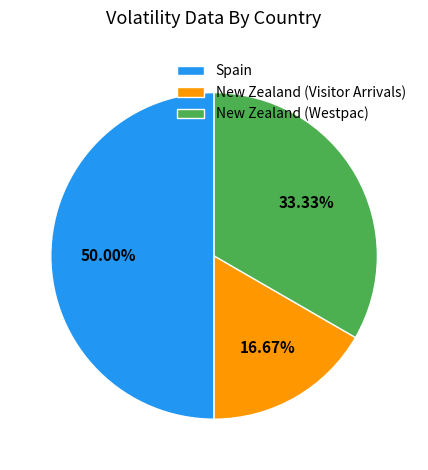

To the nearest percent, what is the average slice percentage?

33%